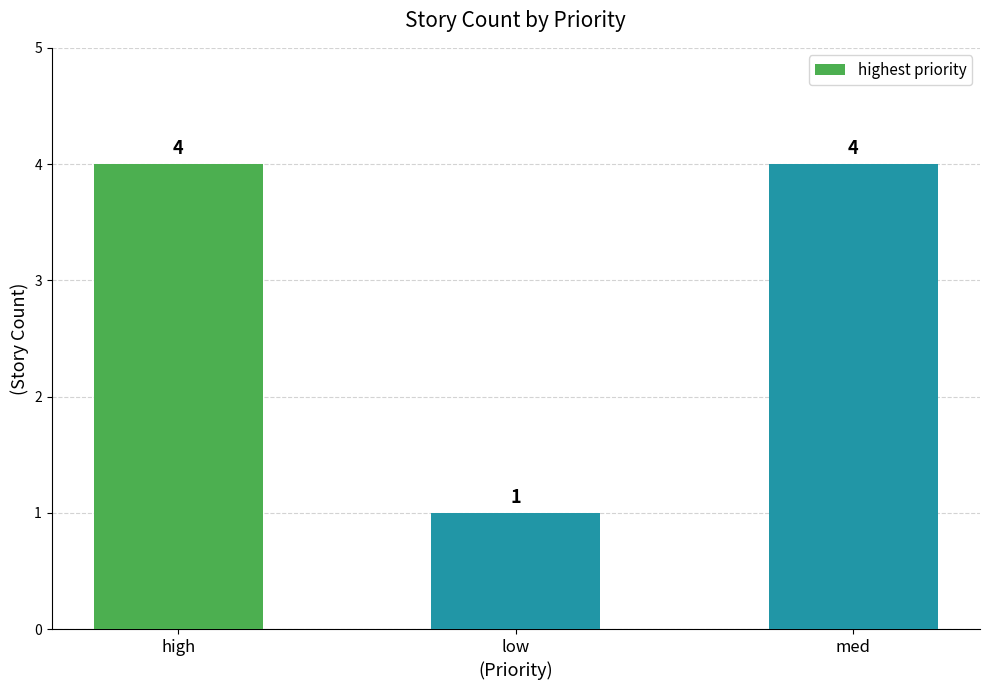

How many categories are shown in the chart?

3